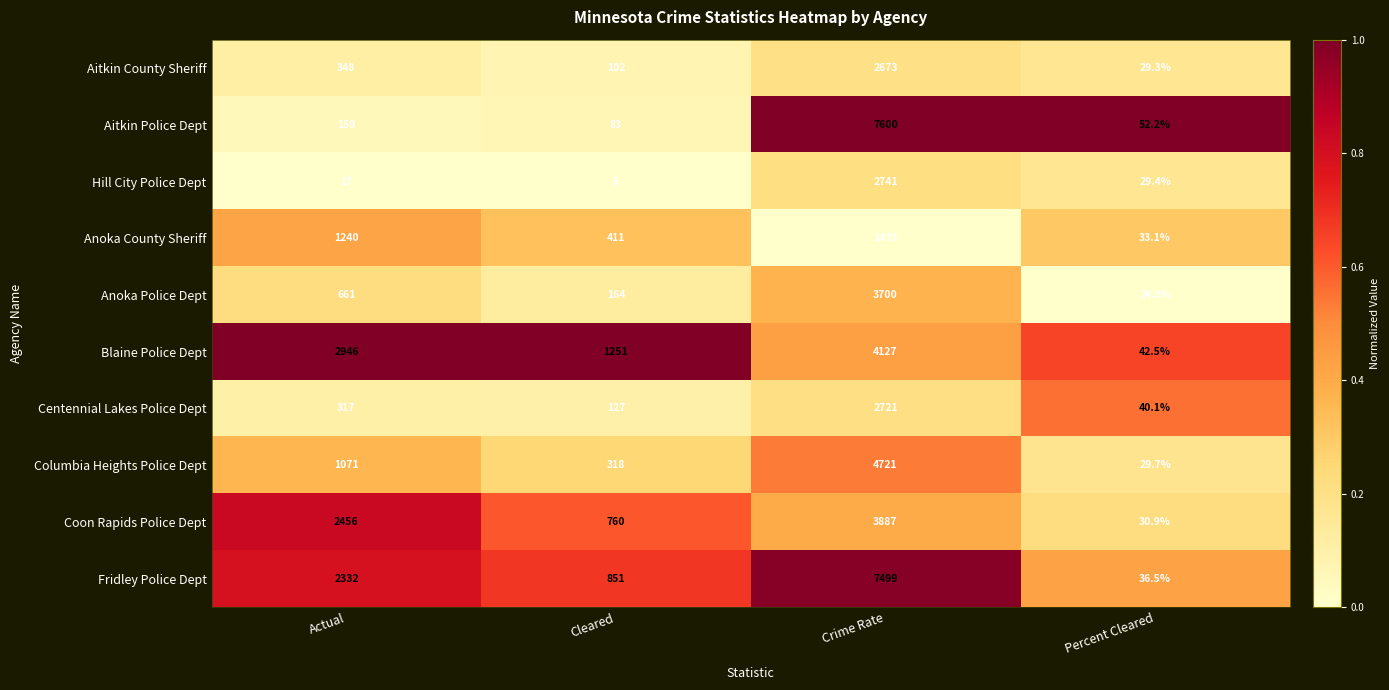

Which label corresponds to the largest value in the chart?

Crime Rate